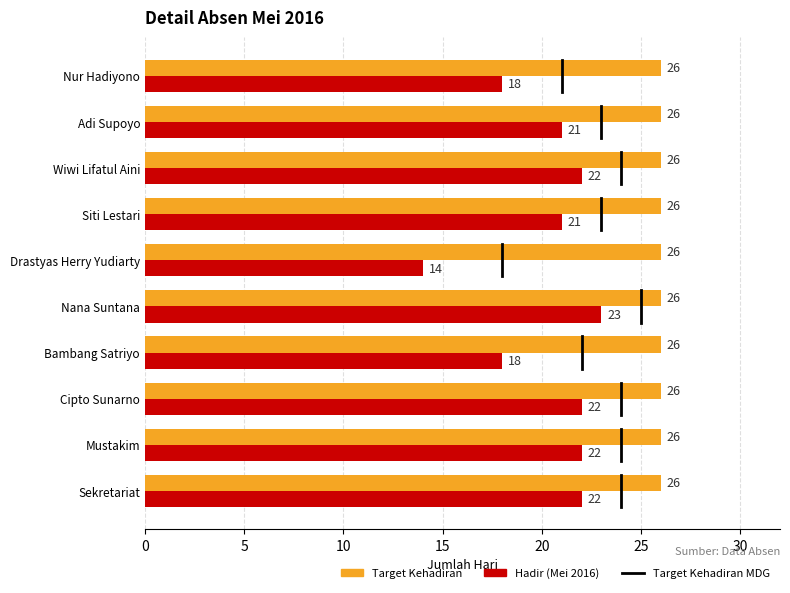

Between Wiwi Lifatul Aini and Nur Hadiyono, which series saw the biggest shift?

Hadir (Mei 2016)